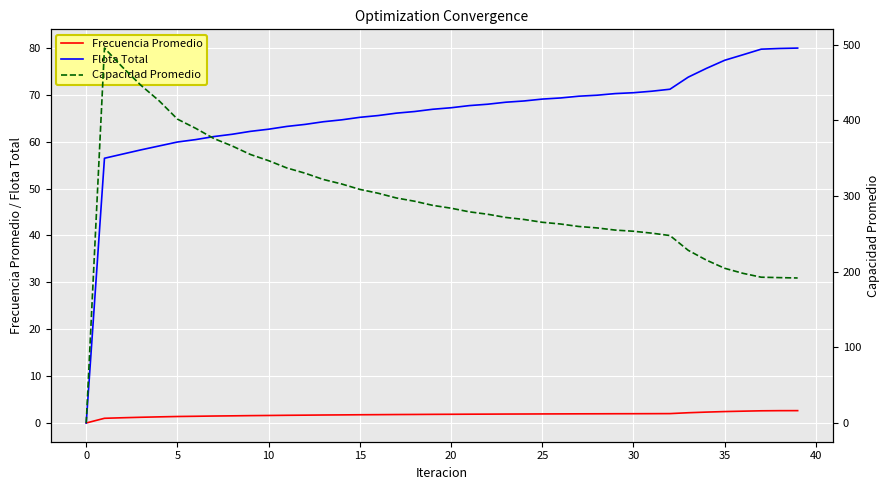

What is the value of the Capacidad Promedio point at the 18th from the left?

297.4